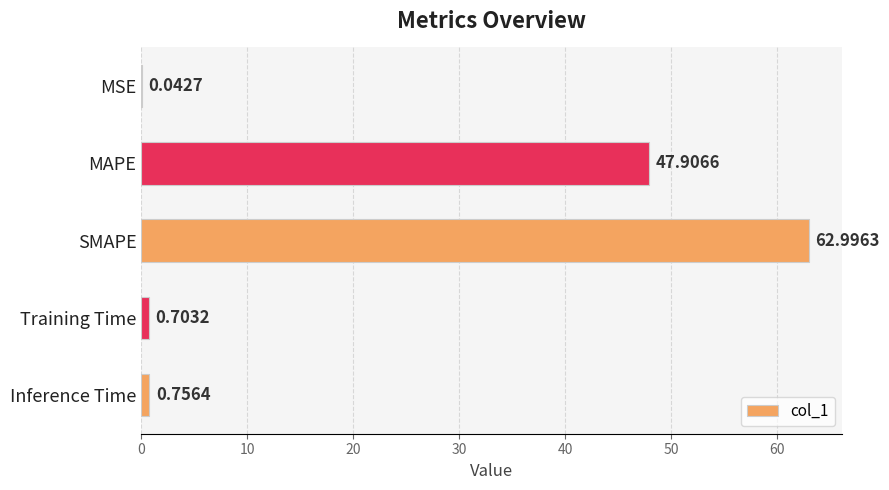

Count the number of data series in this chart.

1